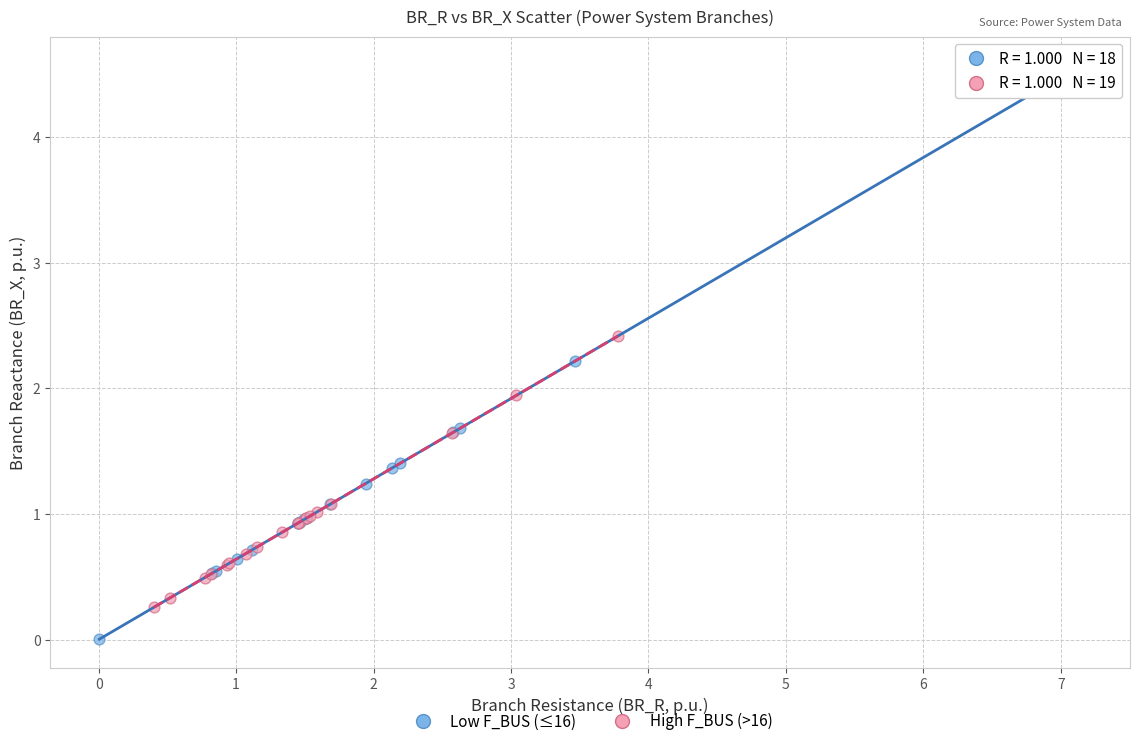

Which series reaches the minimum Y coordinate?

Low F_BUS (≤16)